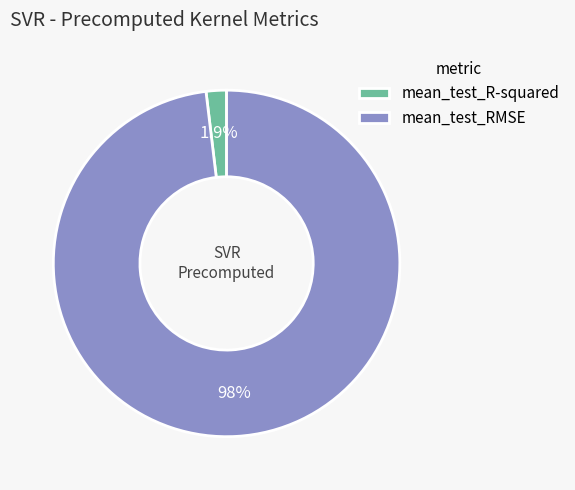

To the nearest percent, what portion does mean_test_R-squared represent?

2%